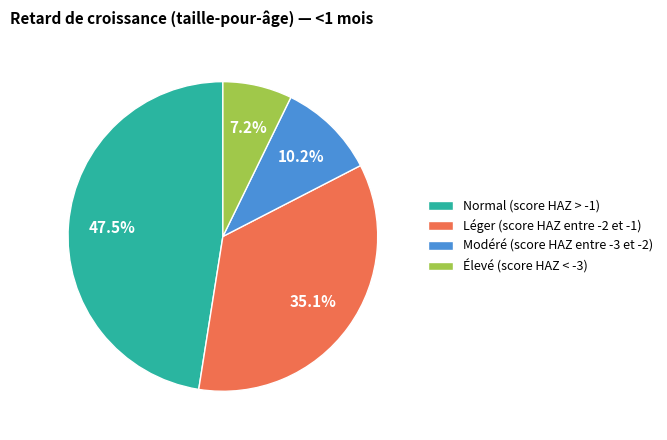

What is the smallest slice in the pie chart?

Élevé (score HAZ < -3)